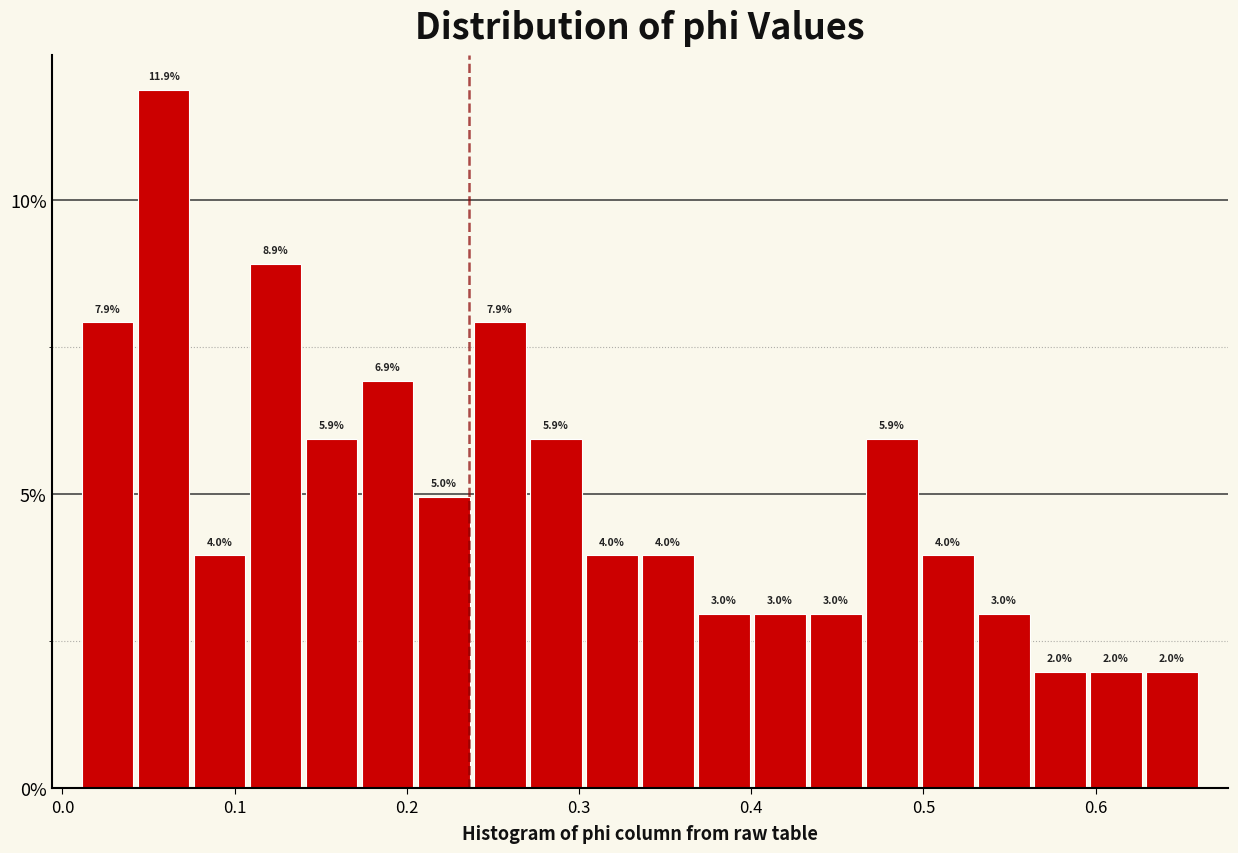

Read against the x-axis, roughly where is the centre of the tallest bar?

0.06